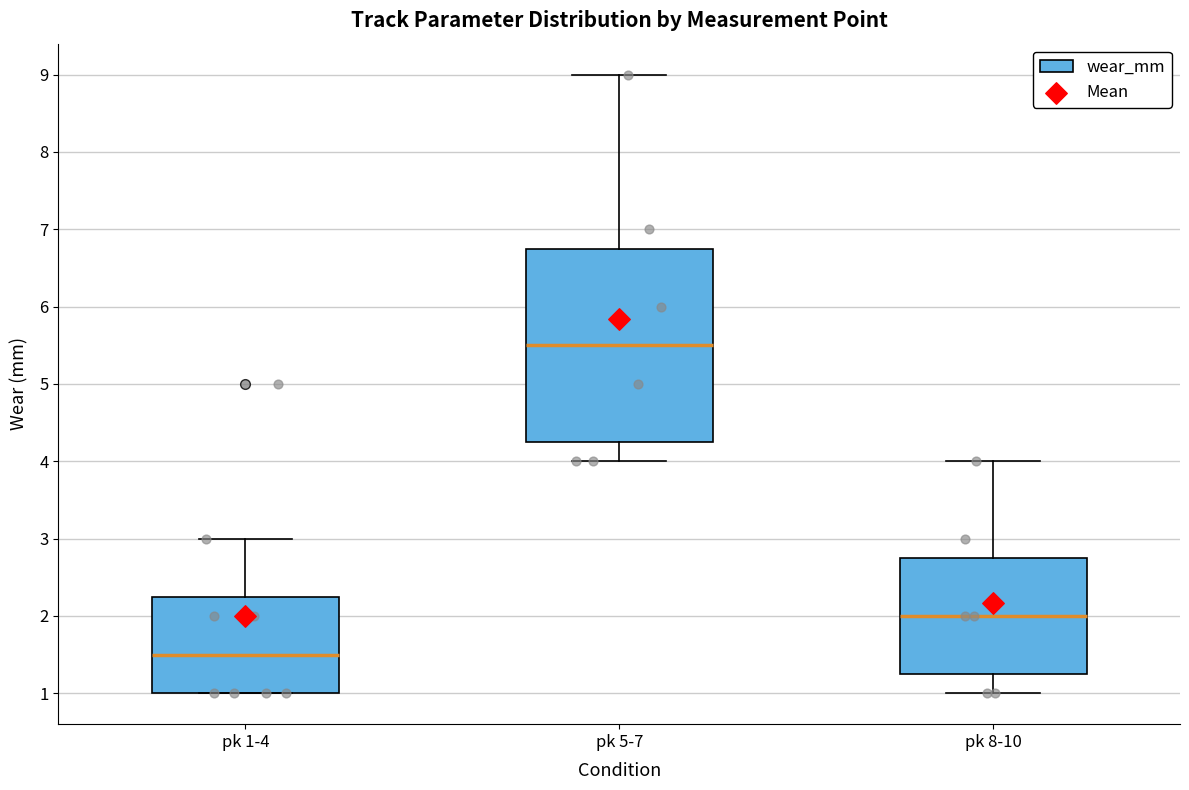

Where does the median line of the box for pk 1-4 sit on the y-axis? The values are not printed on the chart, so give them approximately, as read against the axis.

1.5